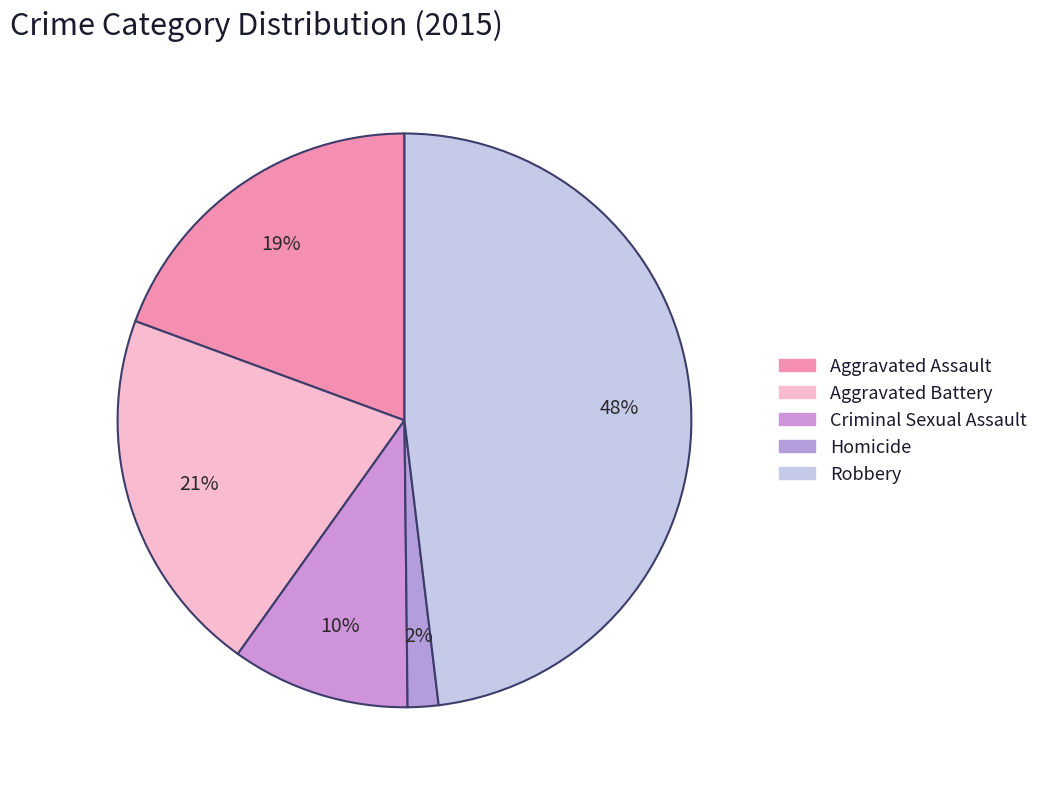

Rank the categories by value from lowest to highest.

Homicide, Criminal Sexual Assault, Aggravated Assault, Aggravated Battery, Robbery